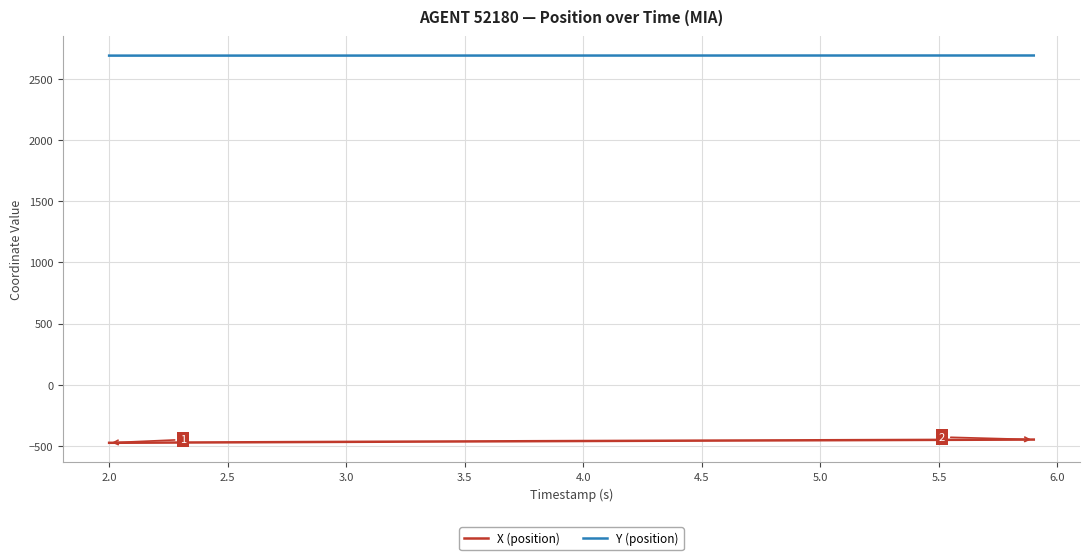

True or false: Y (position) and X (position) cross at least once.

False